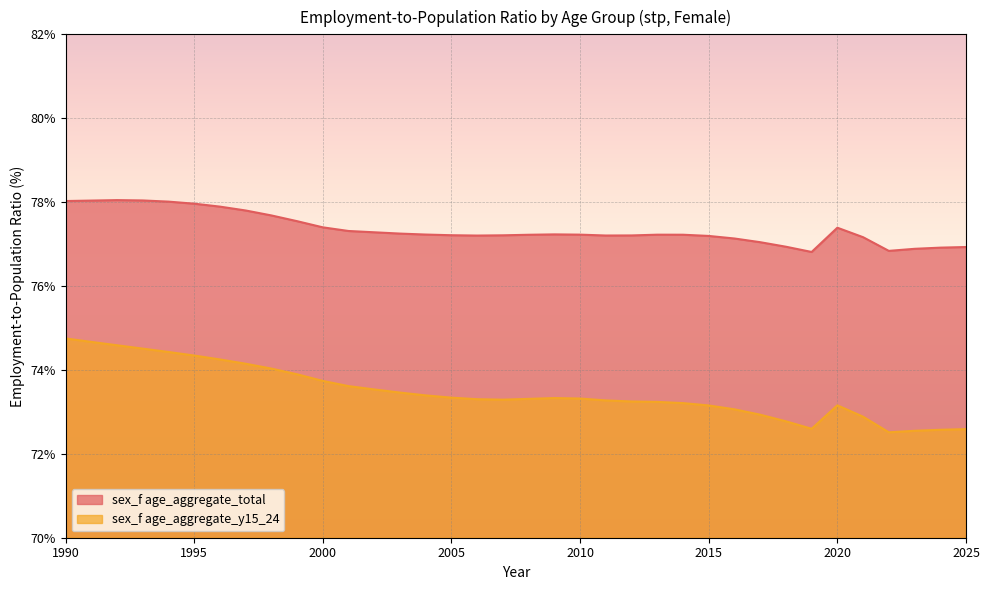

Which label corresponds to the largest value in the chart?

1992